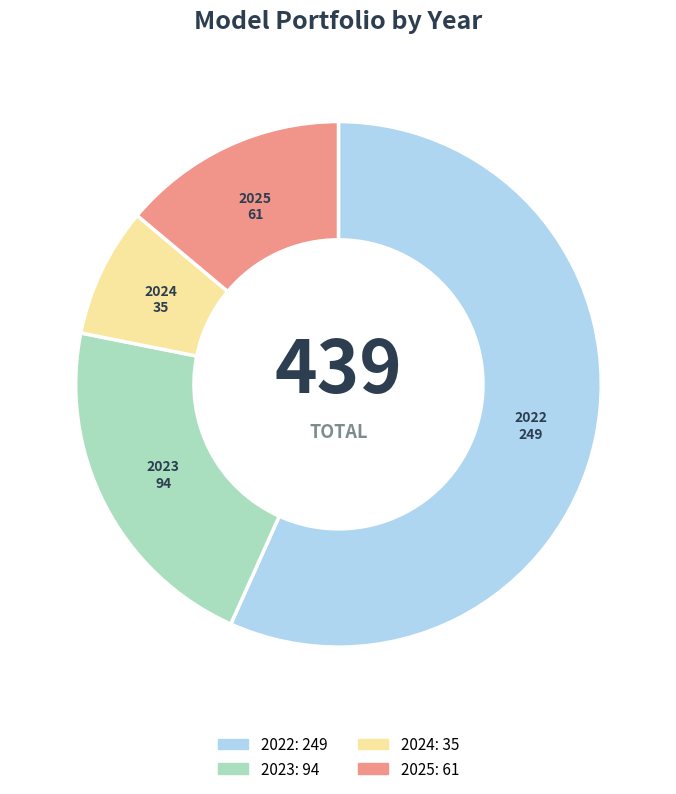

Do 2025 and 2022 together represent more than half of the pie?

Yes